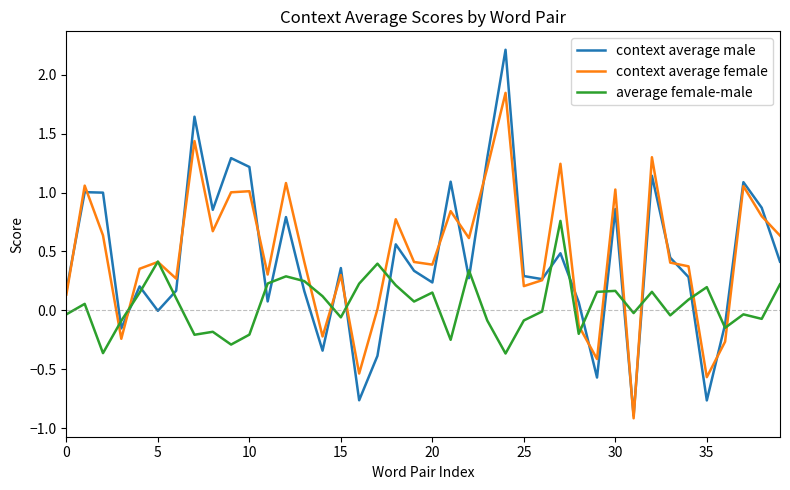

Rank the series by their maximum value, from lowest to highest.

average female-male, context average female, context average male